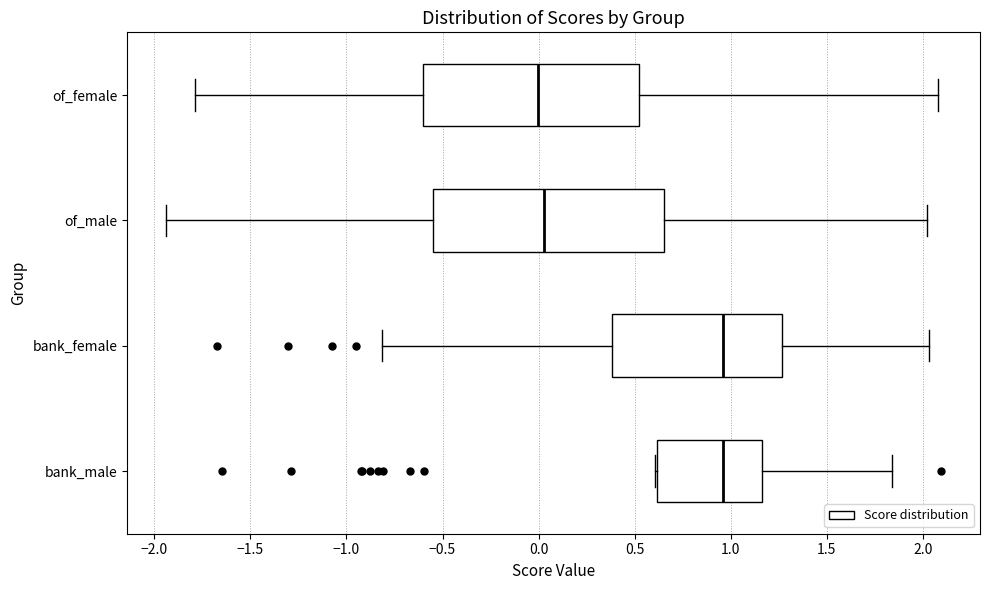

Which box is the widest, from its left edge to its right edge?

of_male